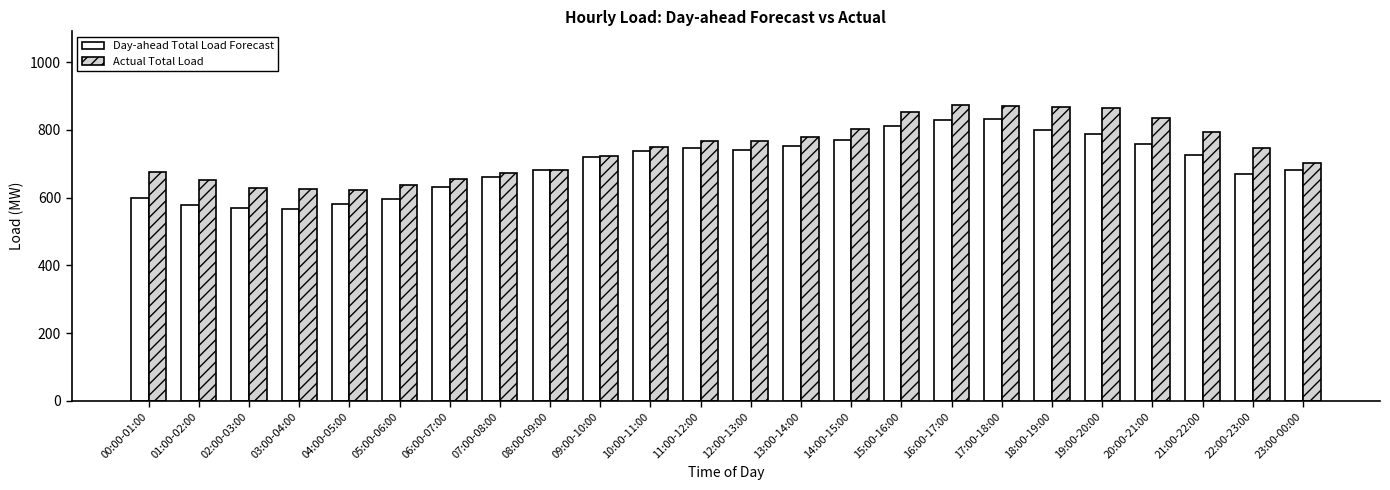

What is the value of the Actual Total Load bar at the 9th from the left?

683